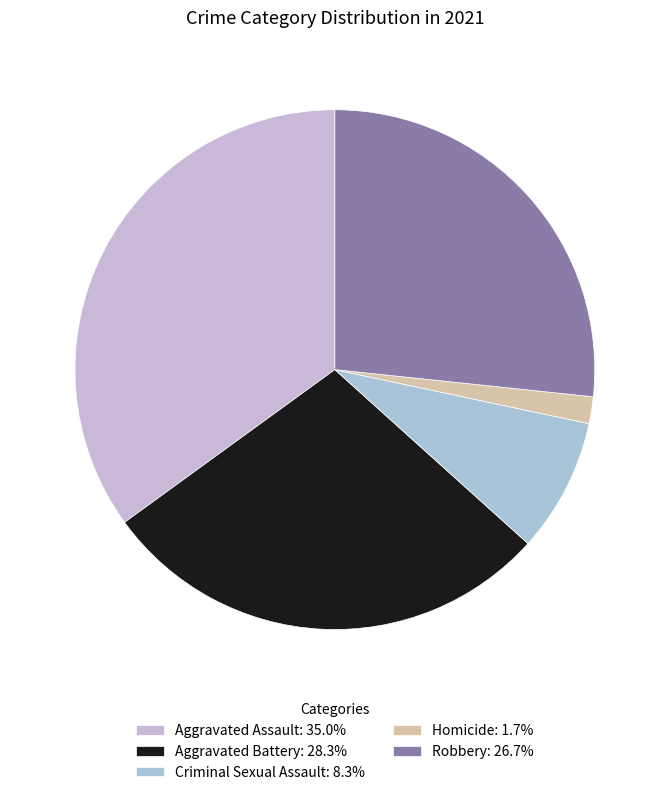

What is the largest slice in the pie chart?

Aggravated Assault